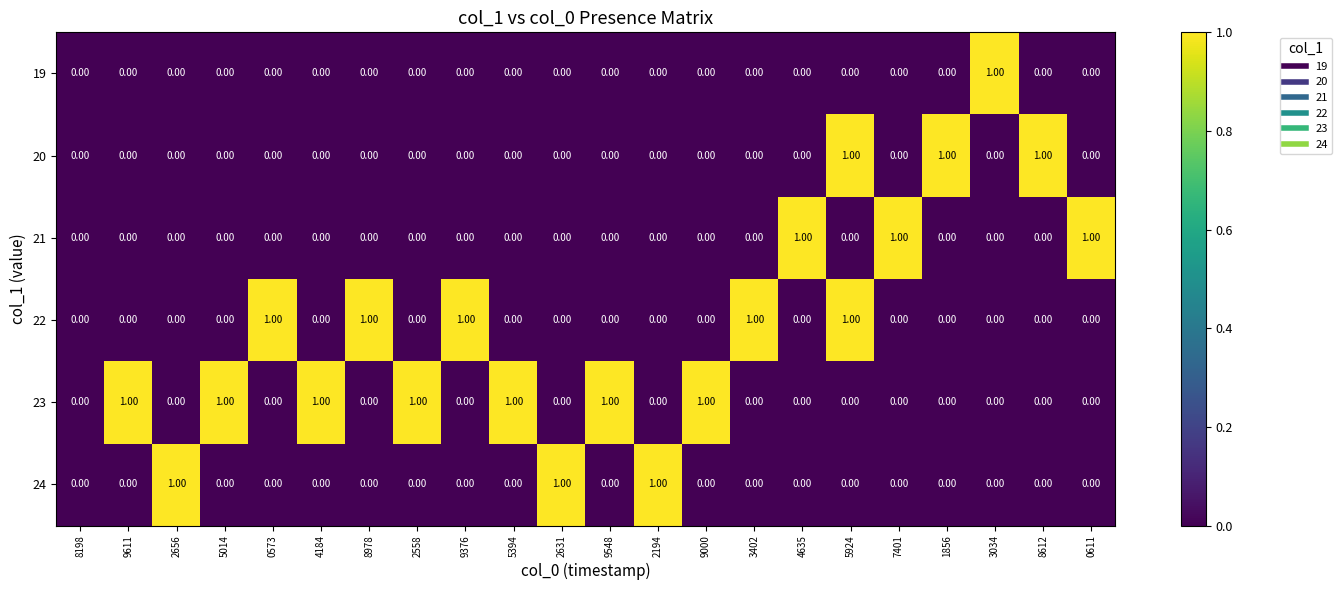

At which category is the sum across all series the highest?

5924